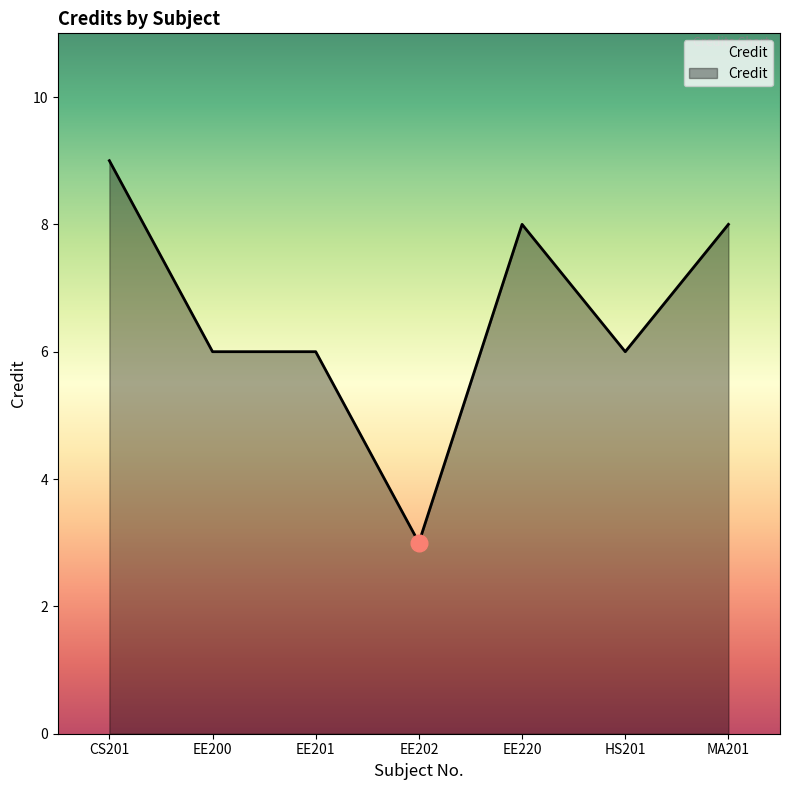

True or false: there are more than 2 points higher than both neighbors.

False